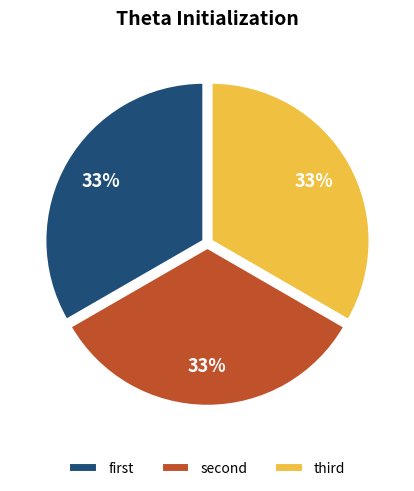

To the nearest percent, what is the average slice percentage?

33%